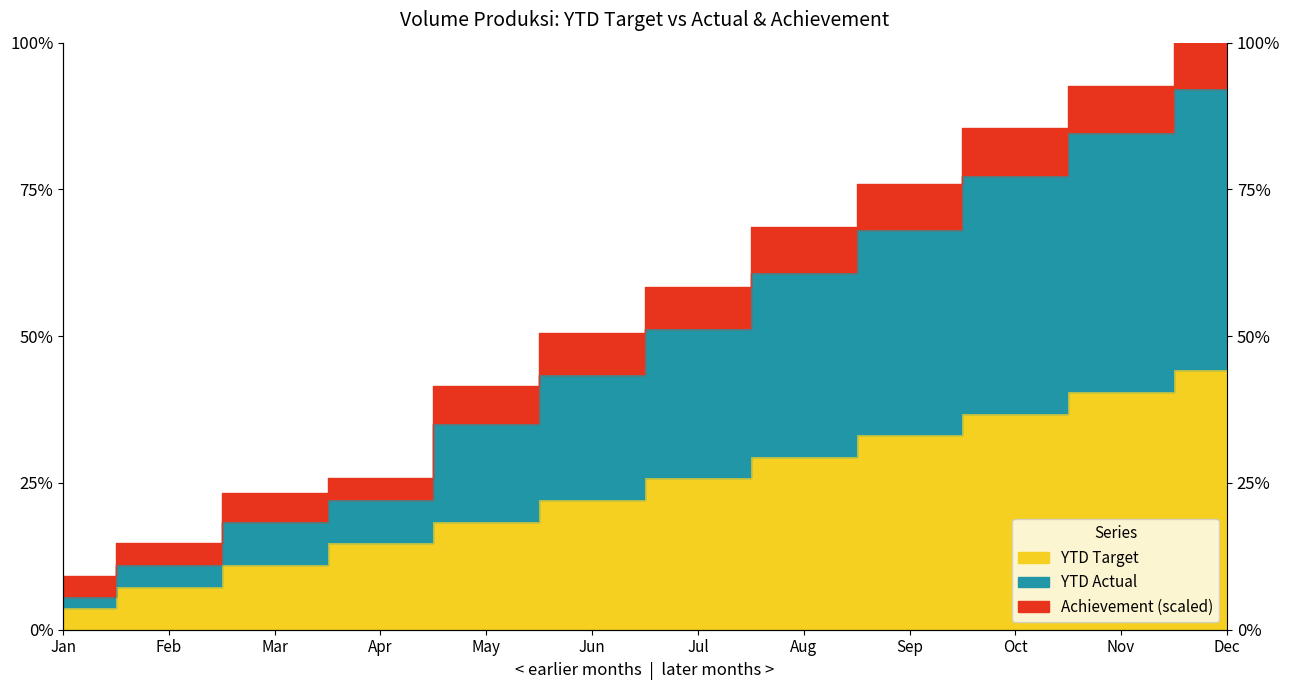

True or false: YTD Target and YTD Actual cross at least once.

False